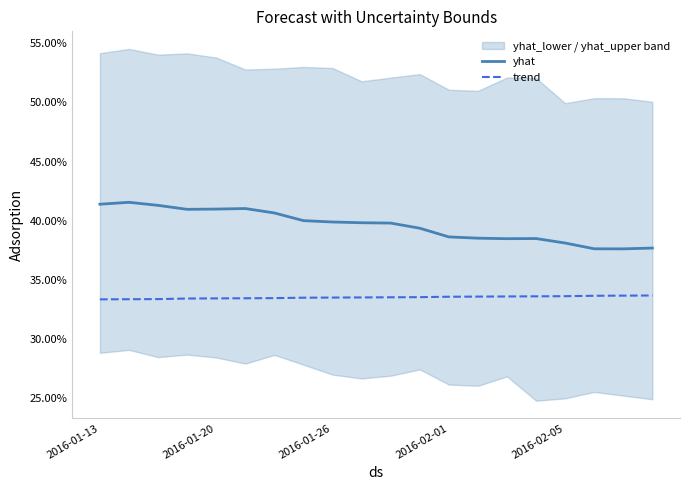

What value does the yhat series have at 2016-02-05?

38.1